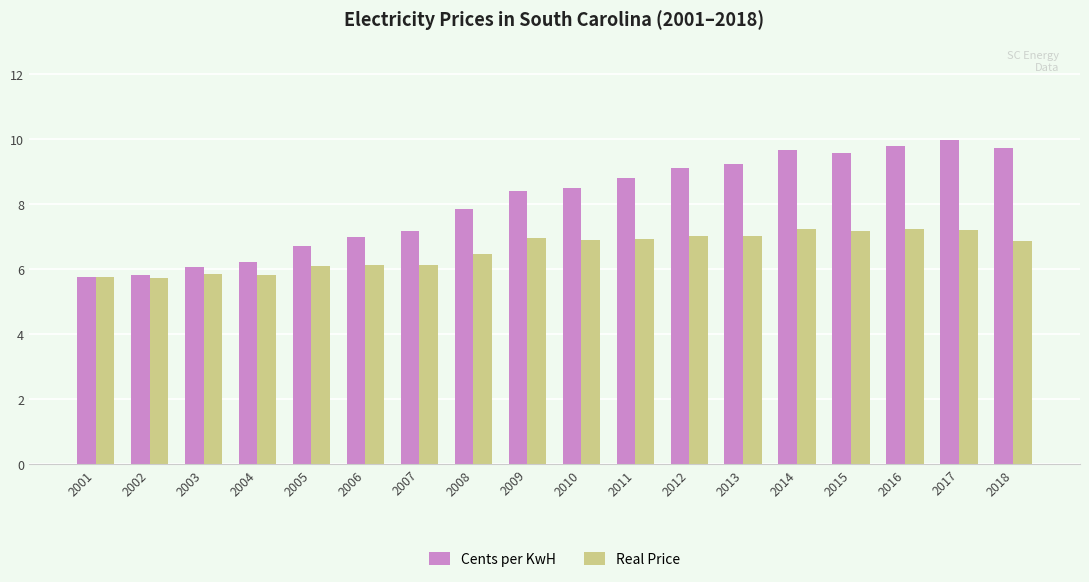

What is the total value across all series at 2004?

12.1